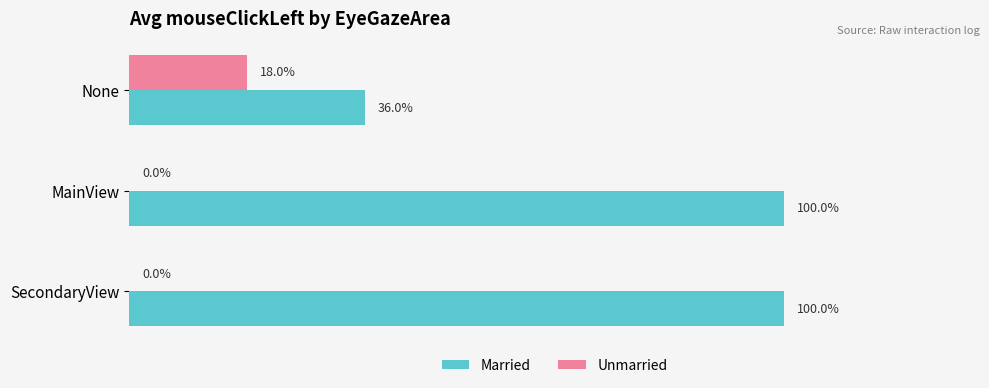

What is the highest value of the Unmarried series?

0.2